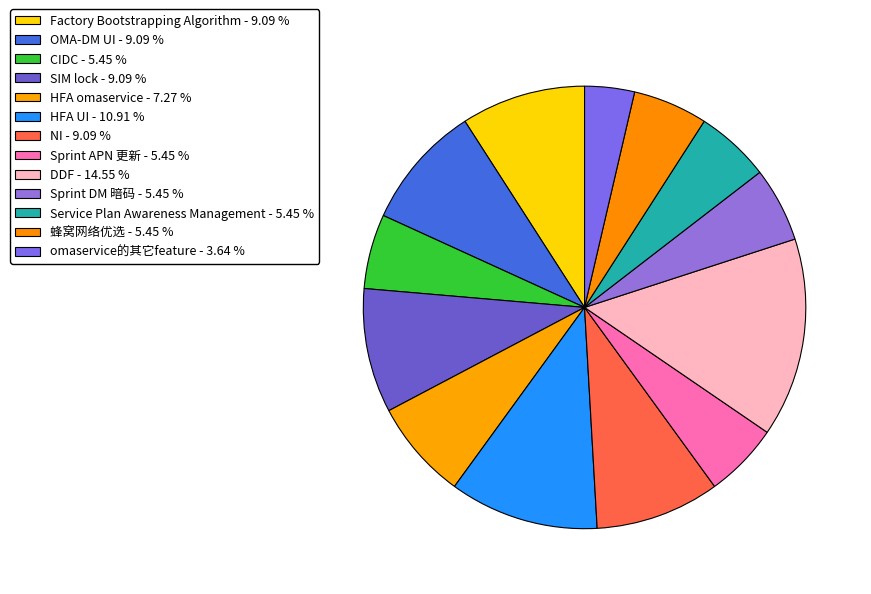

Rank the categories by value from lowest to highest.

omaservice的其它feature, CIDC, Sprint APN 更新, Sprint DM 暗码, Service Plan Awareness Management, 蜂窝网络优选, HFA omaservice, Factory Bootstrapping Algorithm, OMA-DM UI, SIM lock, NI, HFA UI, DDF